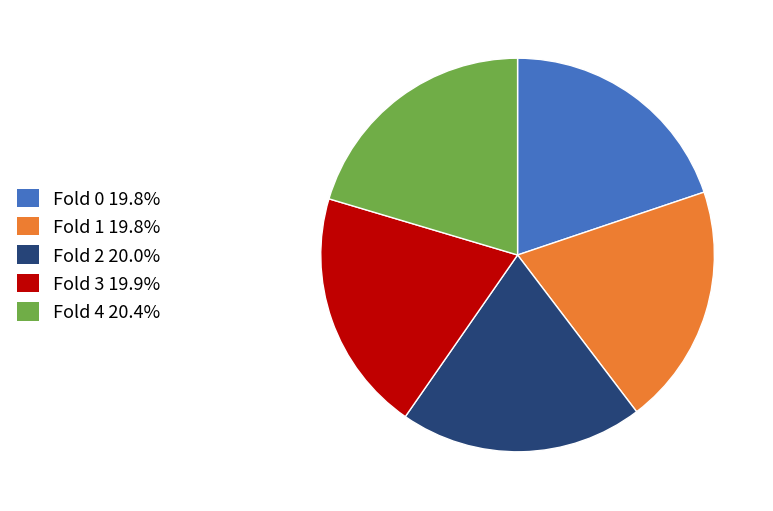

Combined, do Fold 4 and Fold 3 account for over 50%?

No